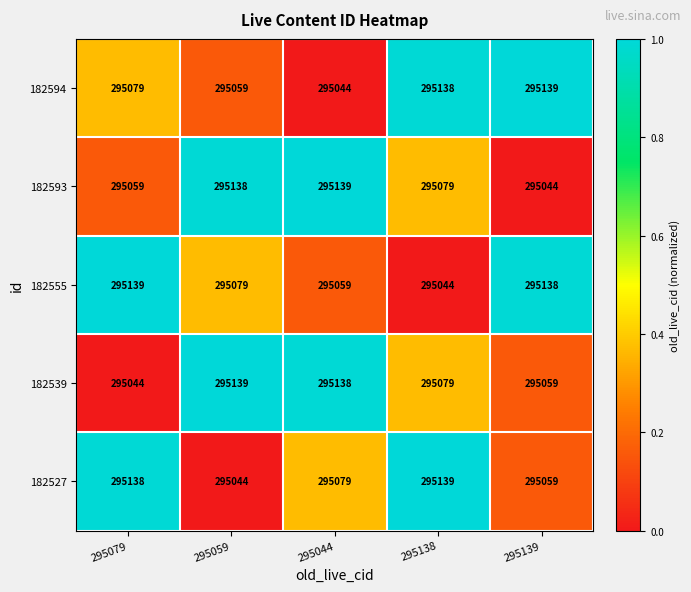

What is the sum of the 182594 values at 295138 and 295044?

590182